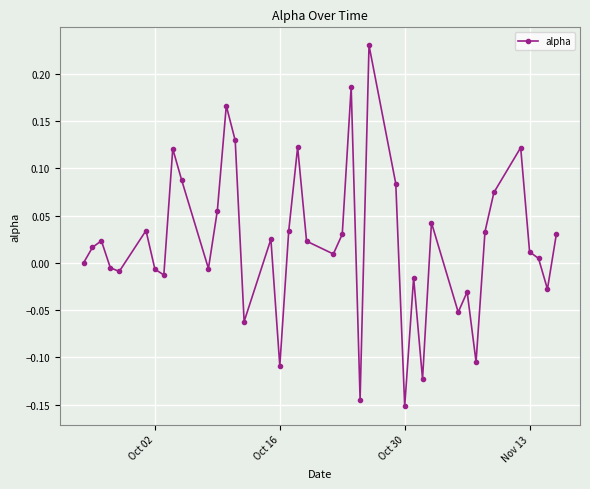

True or false: the data has more than 0 interior local peaks.

True